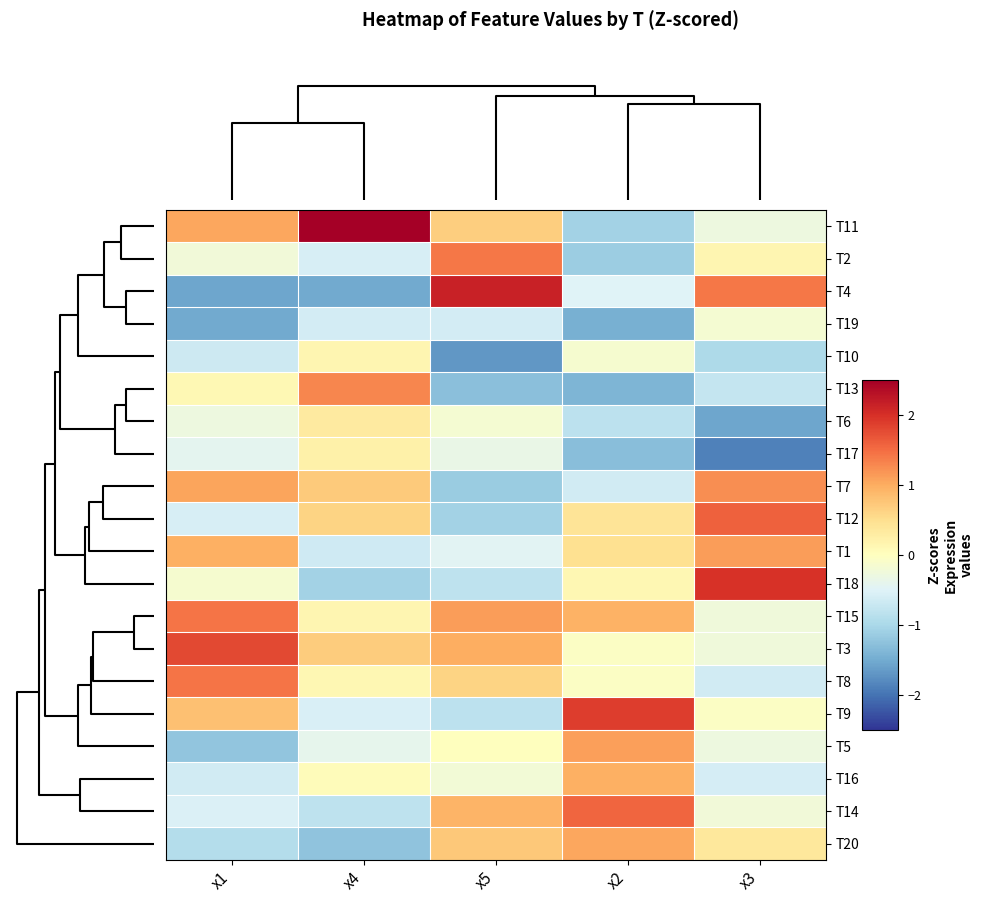

What is the maximum value shown in the chart?

3.1